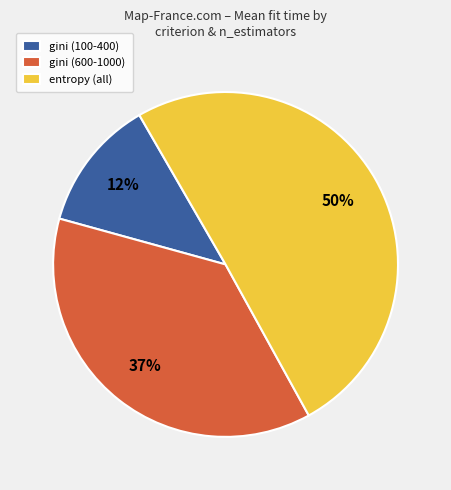

How many segments does this pie chart have?

3